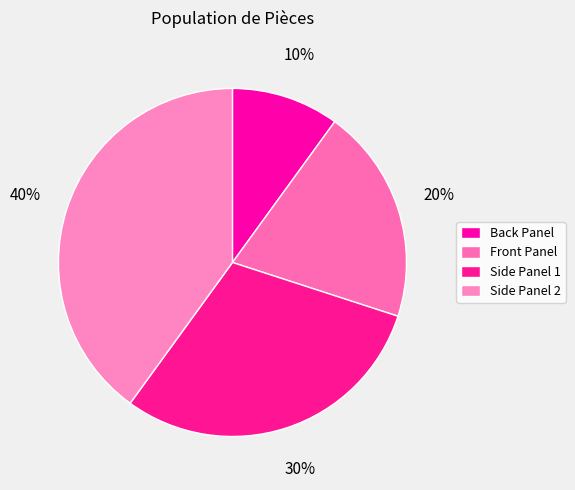

How many slices are in this pie chart?

4